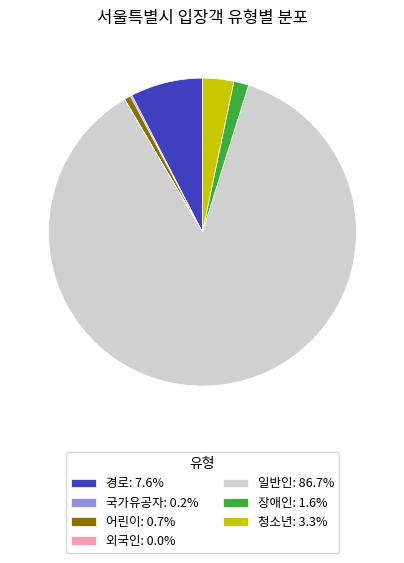

Does any single category account for the majority?

Yes